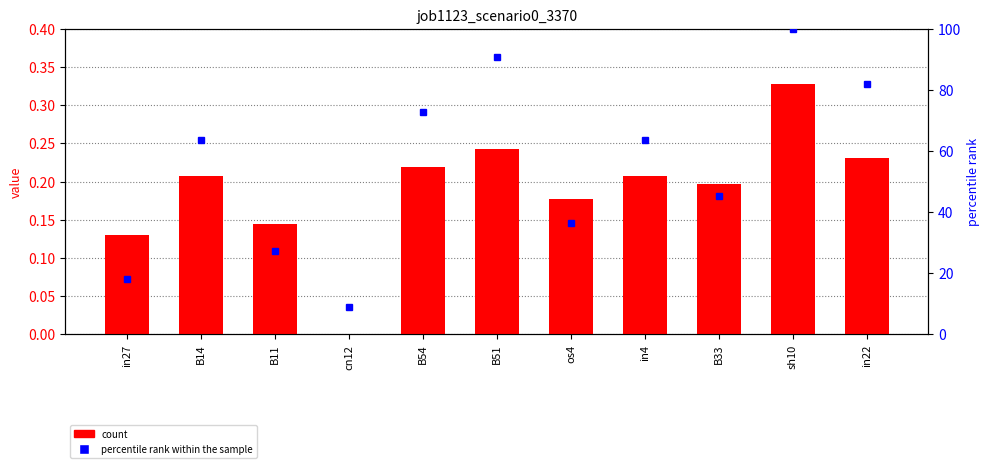

What is the average value of the job1123_scenario0_3370 series?

0.2